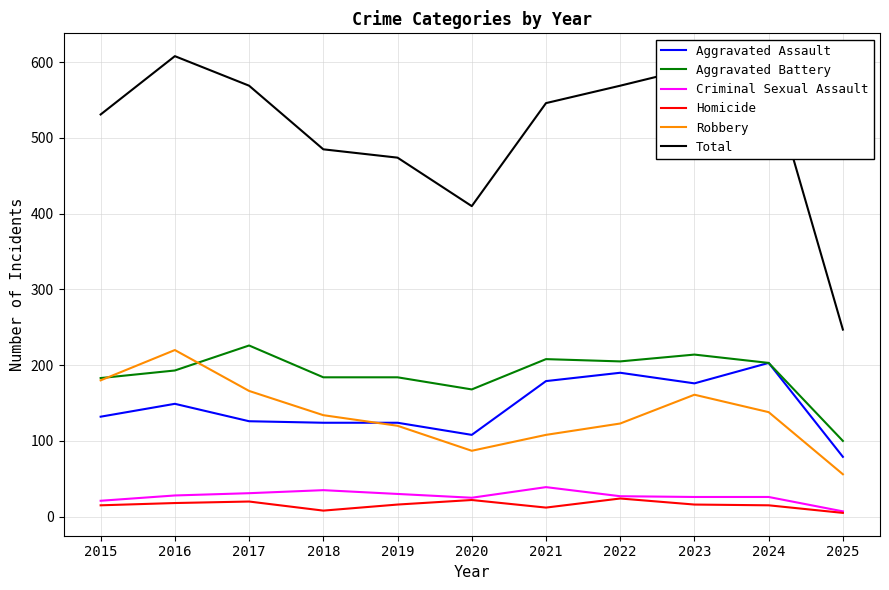

Which series has the widest spread of values?

Total